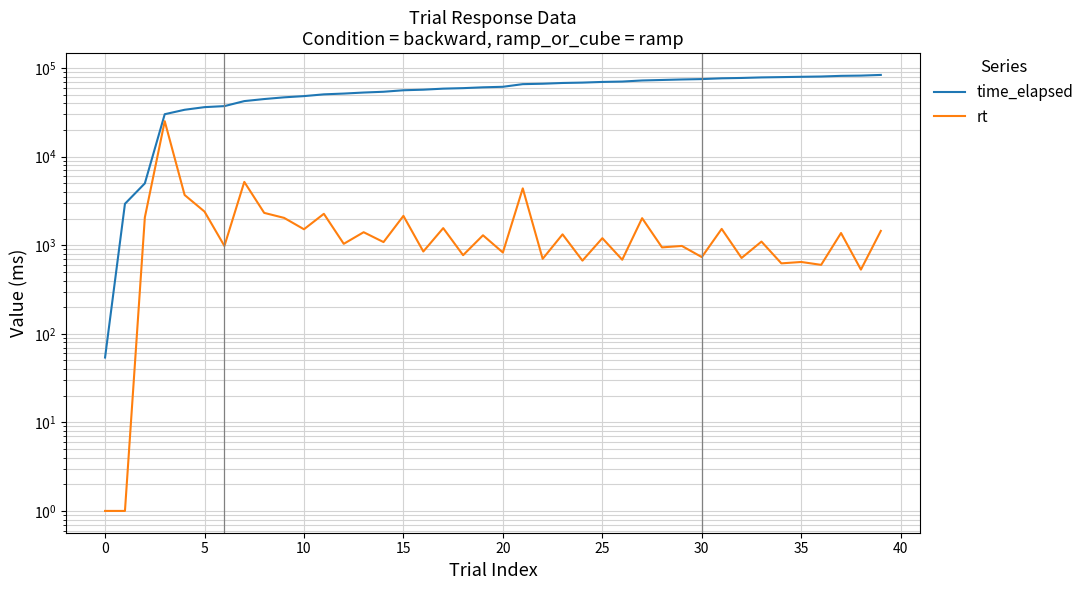

Which series changed the most between −5 and 32?

time_elapsed